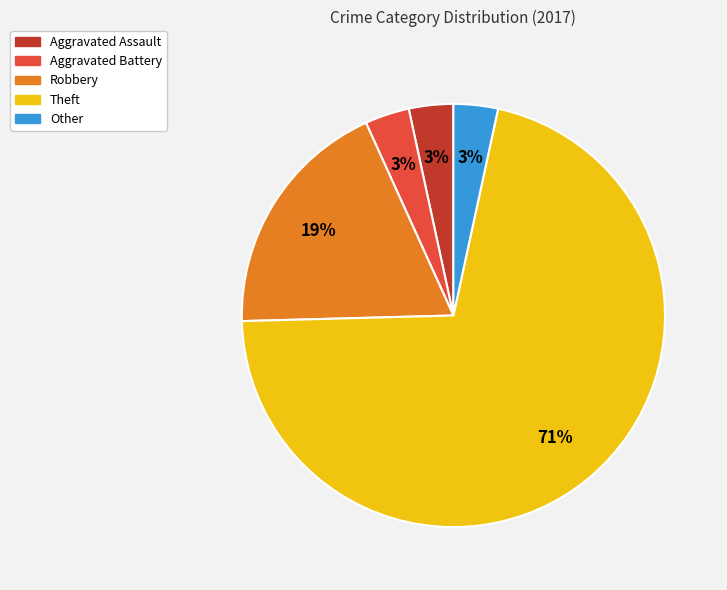

Is the sum of Robbery and Other greater than half?

No